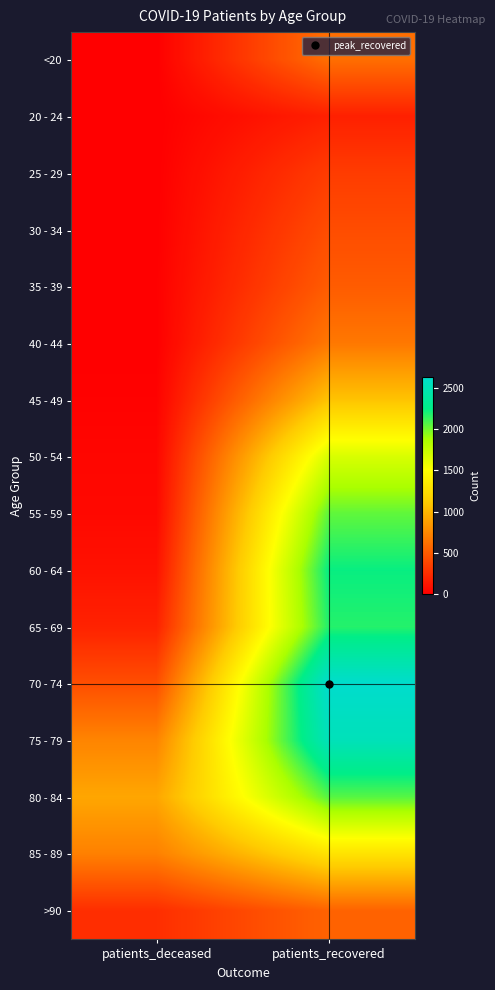

Count the number of categories in the chart.

2